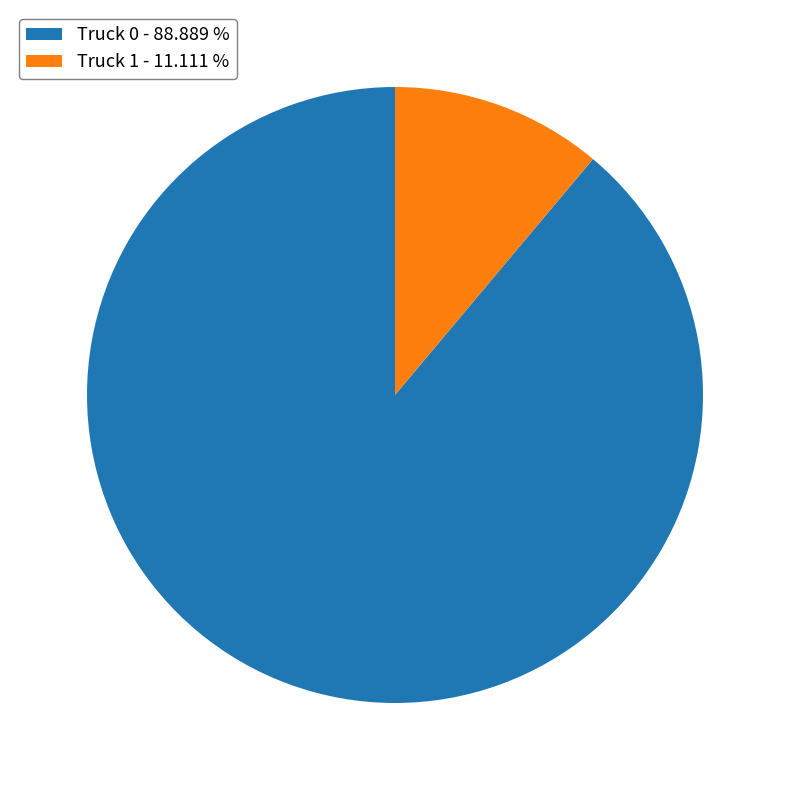

Do Truck 0 and Truck 1 together represent more than half of the pie?

Yes